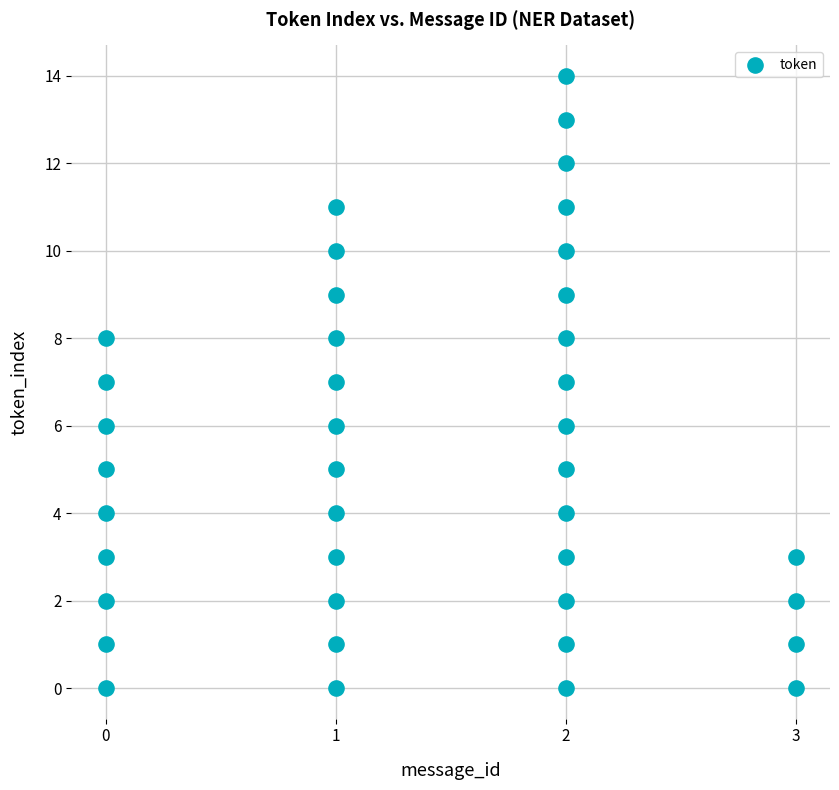

What is the range of Y values (max minus min)?

14